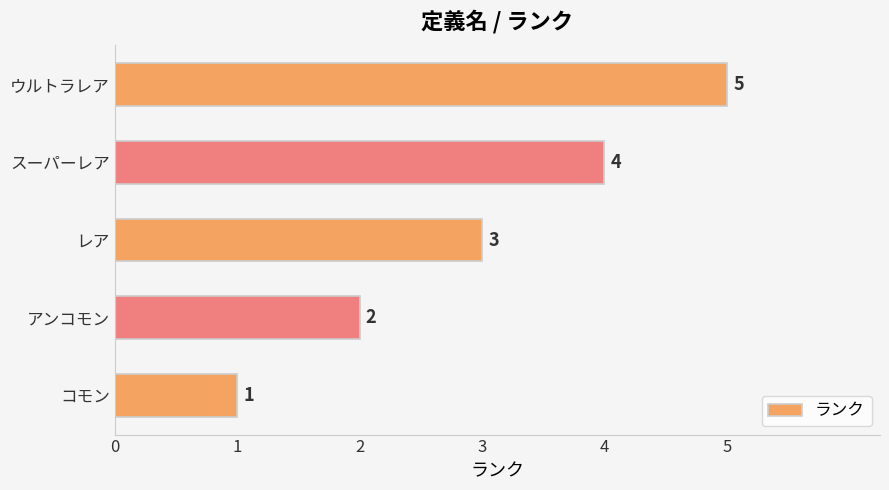

Which has a higher value, コモン or レア?

レア